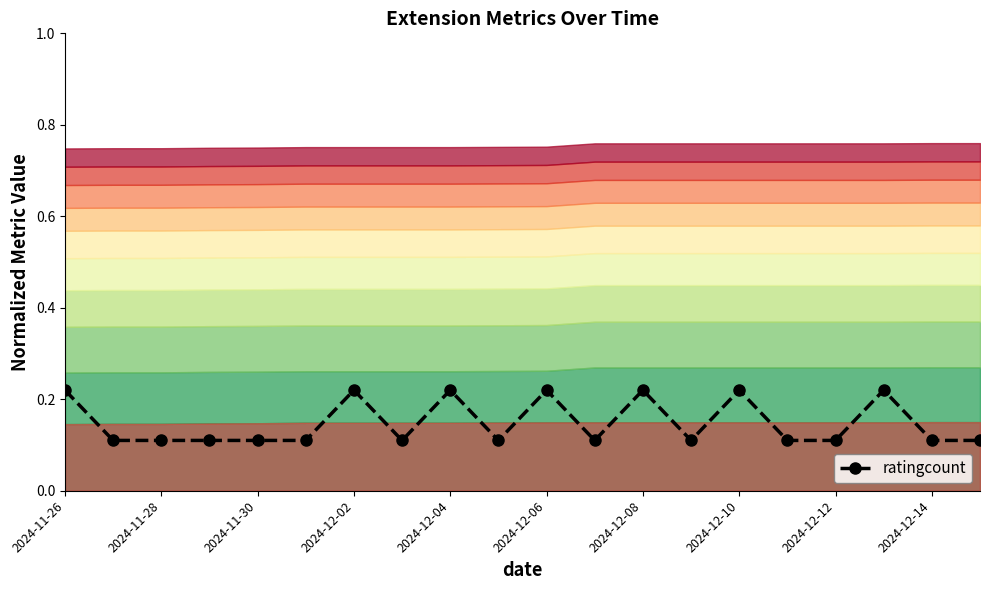

How many lines are shown in the chart?

1